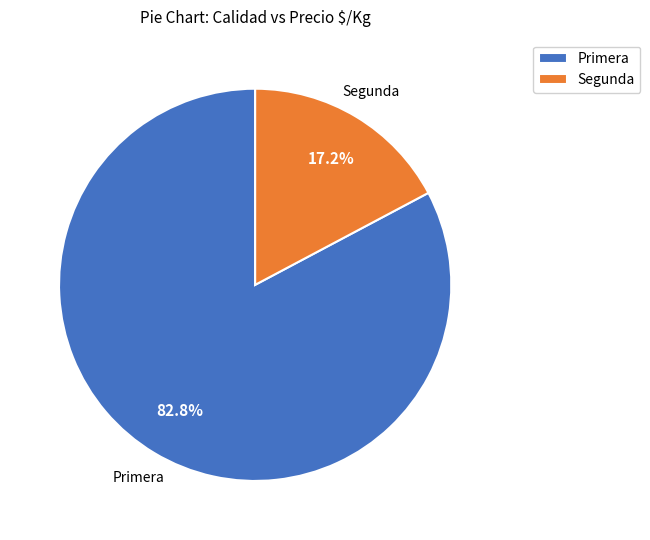

What is the largest slice in the pie chart?

Primera